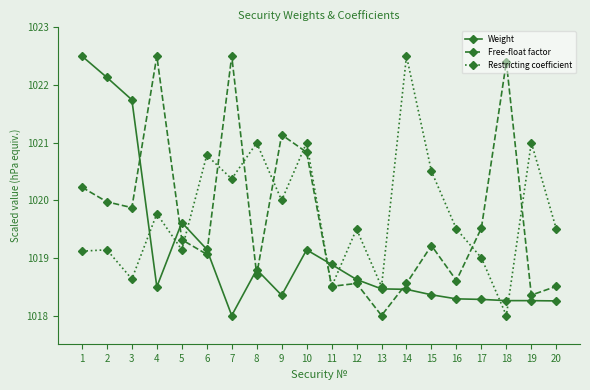

Which category has the lowest value in the Weight series?

7